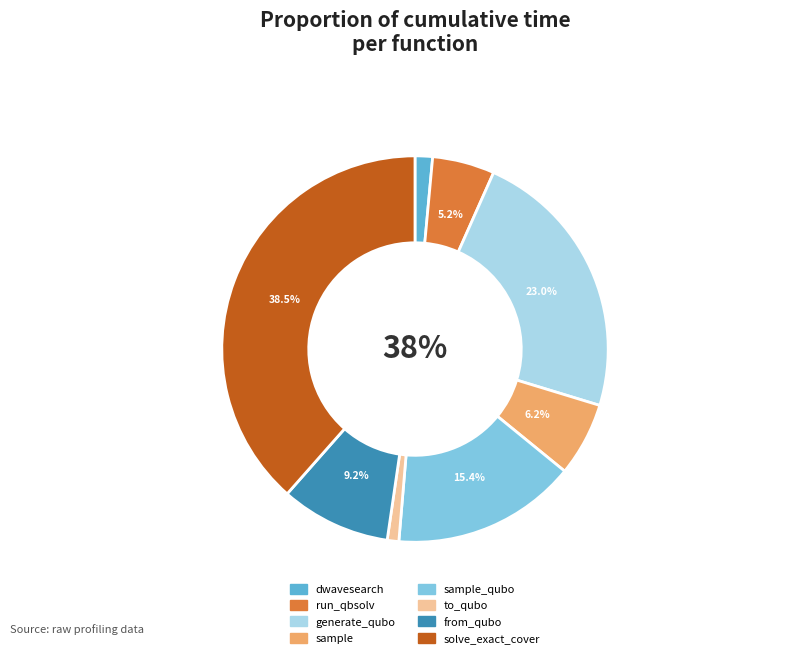

Count the number of slices in the pie.

8